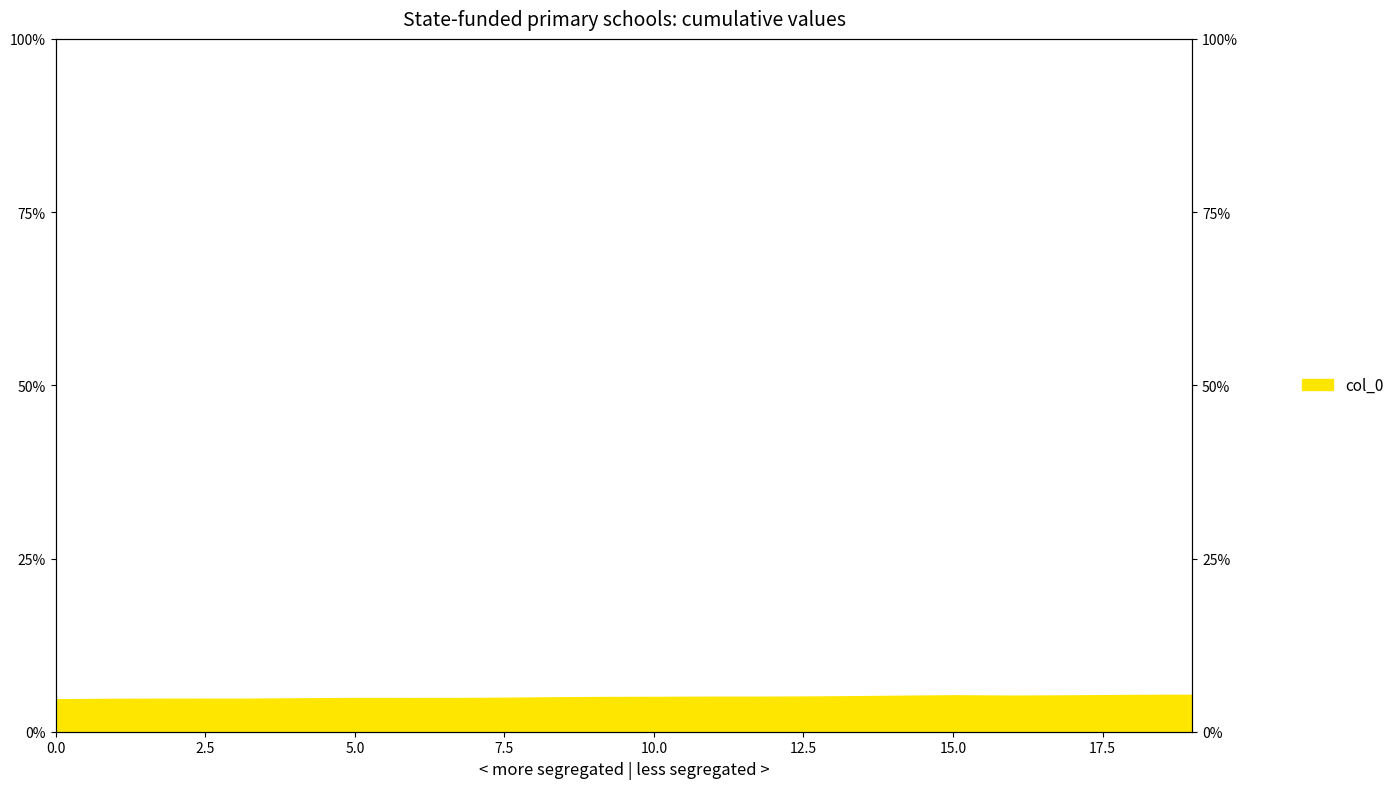

What is the change in value from 6 to 16?

+0.3